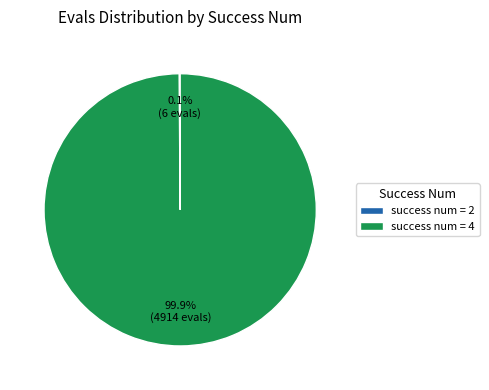

Which slice is the largest?

success num = 4